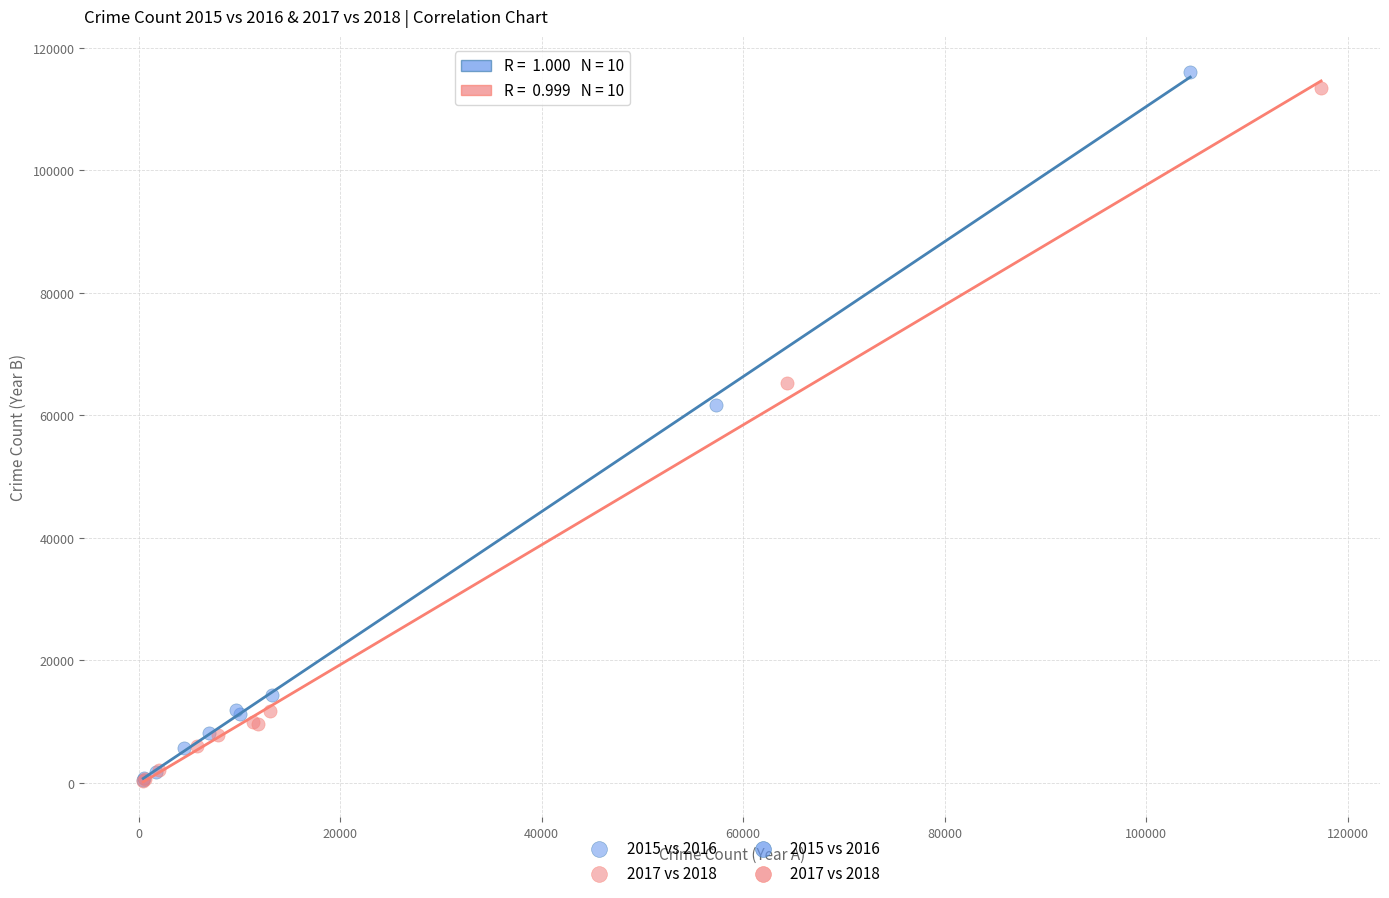

Which series has the widest spread of Y values?

2015 vs 2016